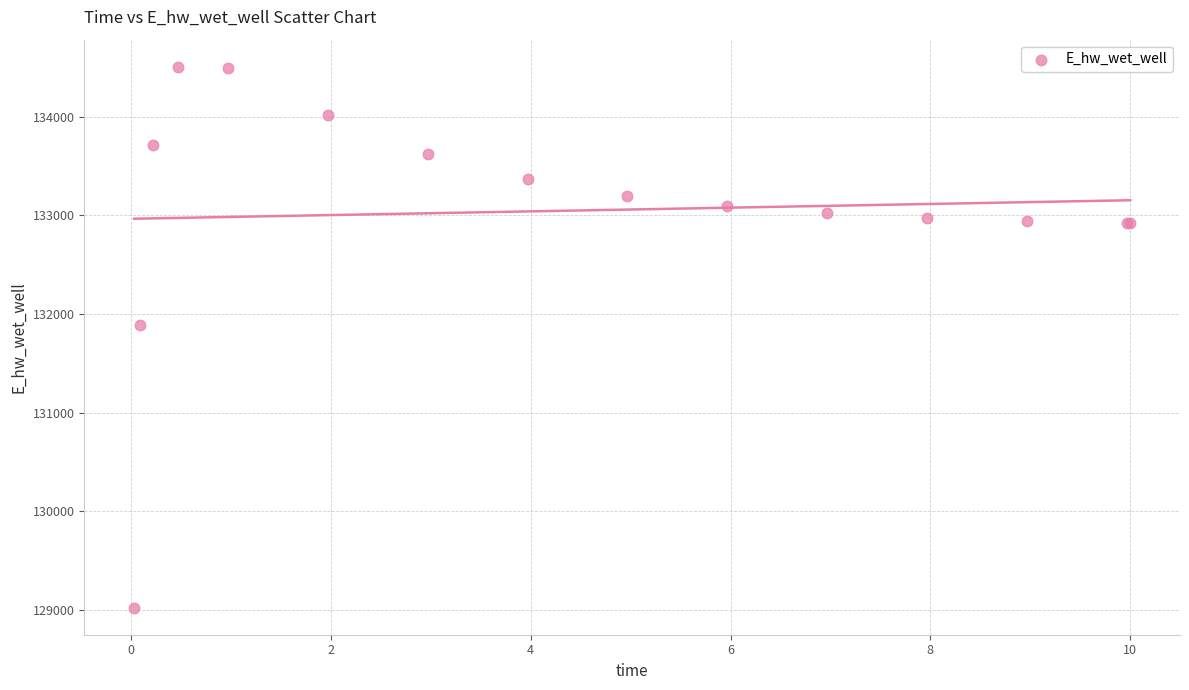

What Y value in the scatter plot is closest to 131765?

131884.5